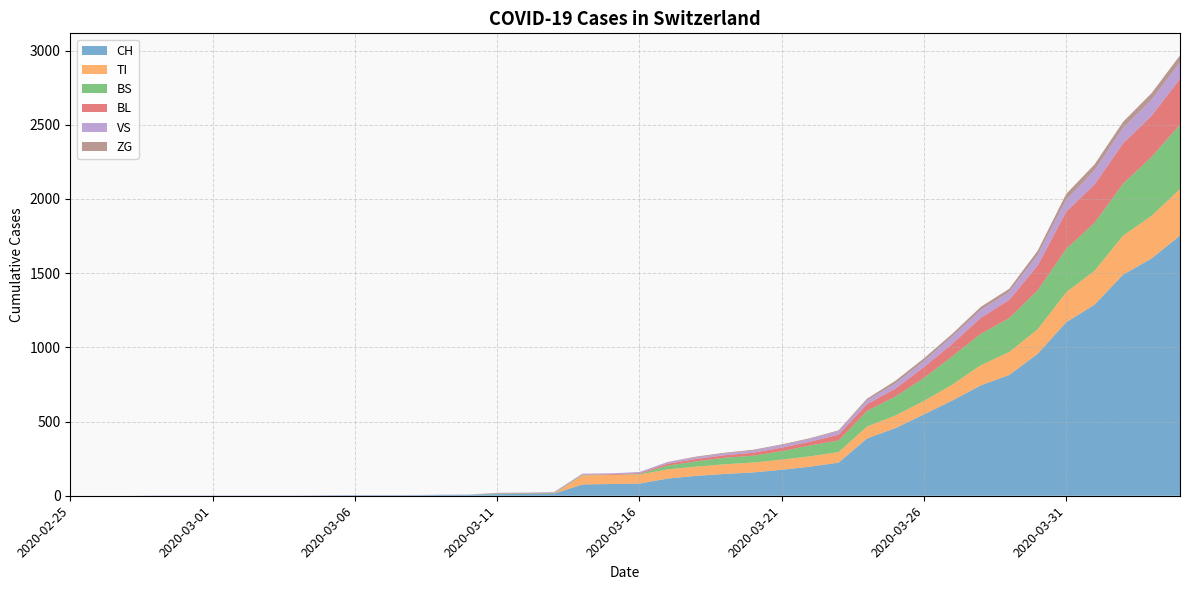

Reading left to right, what are all the values shown in this chart?

CH: 0	0	0	0	0	0	0	0	0	2	3	3	3	5	6	11	12	14	76	79	82	116	134	147	157	175	196	223	386	456	548	642	744	814	957	1169	1288	1490	1599	1753
TI: 0	0	0	0	0	0	0	0	0	0	0	0	0	0	0	0	0	0	61	61	61	62	62	65	67	68	70	71	80	85	91	107	136	155	165	202	229	263	287	314
BS: 0	0	0	0	0	0	0	0	0	0	0	0	0	0	0	4	4	4	4	0	4	25	36	44	46	57	73	78	105	128	155	191	211	228	263	292	323	350	397	434
BL: 0	0	0	0	0	0	0	0	0	0	0	0	0	0	0	2	2	2	2	5	5	13	16	17	20	24	25	40	46	53	73	84	108	123	167	251	258	272	277	309
VS: 0	0	0	2	2	2	2	2	2	2	2	2	2	2	2	3	3	5	6	6	8	11	11	12	15	17	19	24	25	35	41	50	53	54	71	81	96	104	109	112
ZG: 0	0	0	0	0	0	0	0	0	0	0	0	0	0	0	0	0	0	0	0	0	1	5	5	5	5	5	5	12	18	18	18	21	21	29	39	40	41	44	46